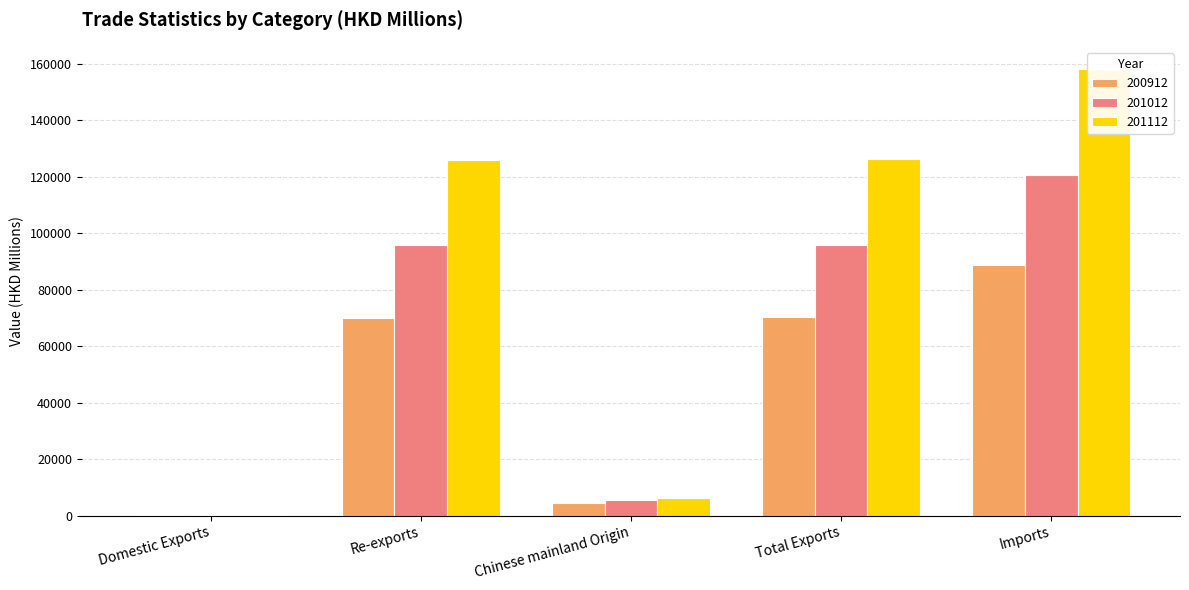

What is the total value across all series at Chinese mainland Origin?

16148.1